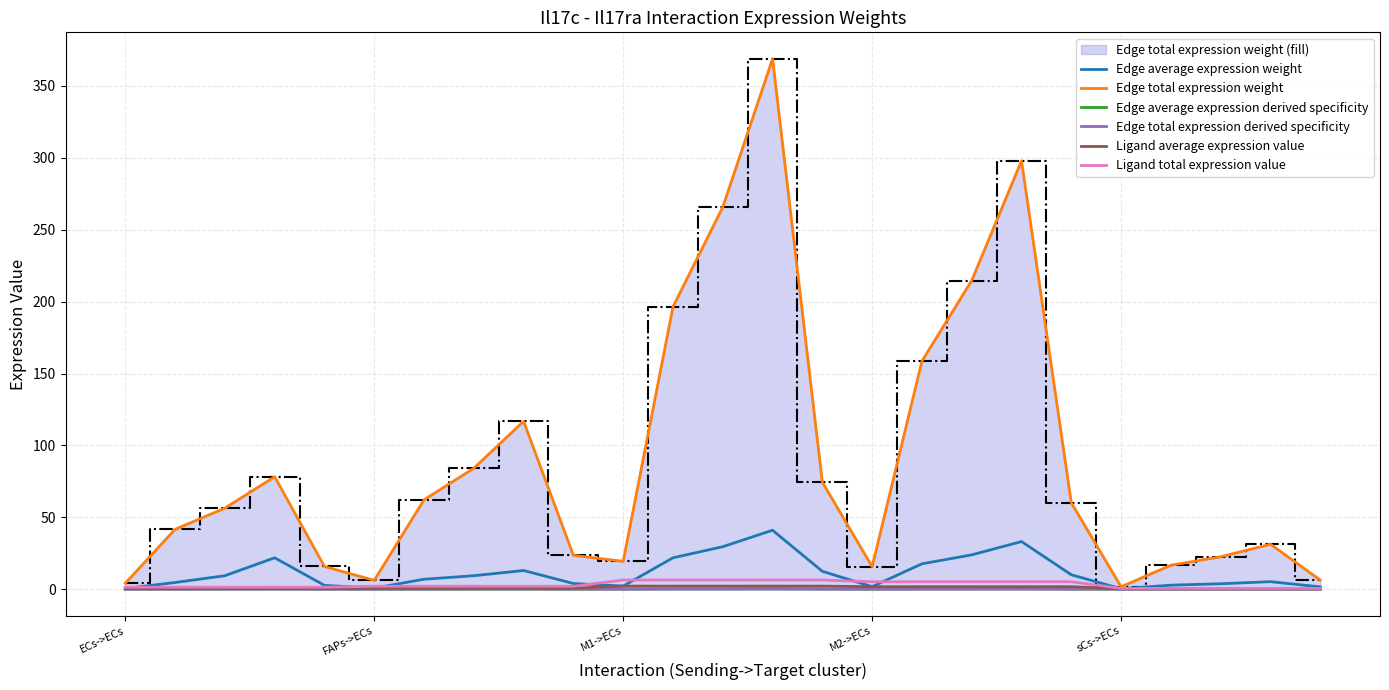

At how many categories does at least one series exceed 246?

3